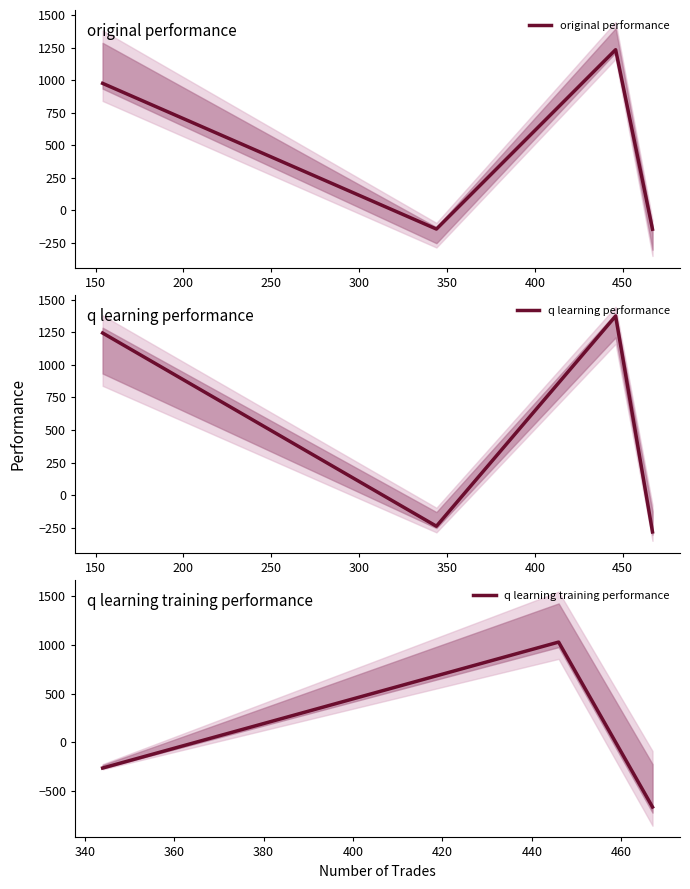

Count the number of categories in the chart.

4